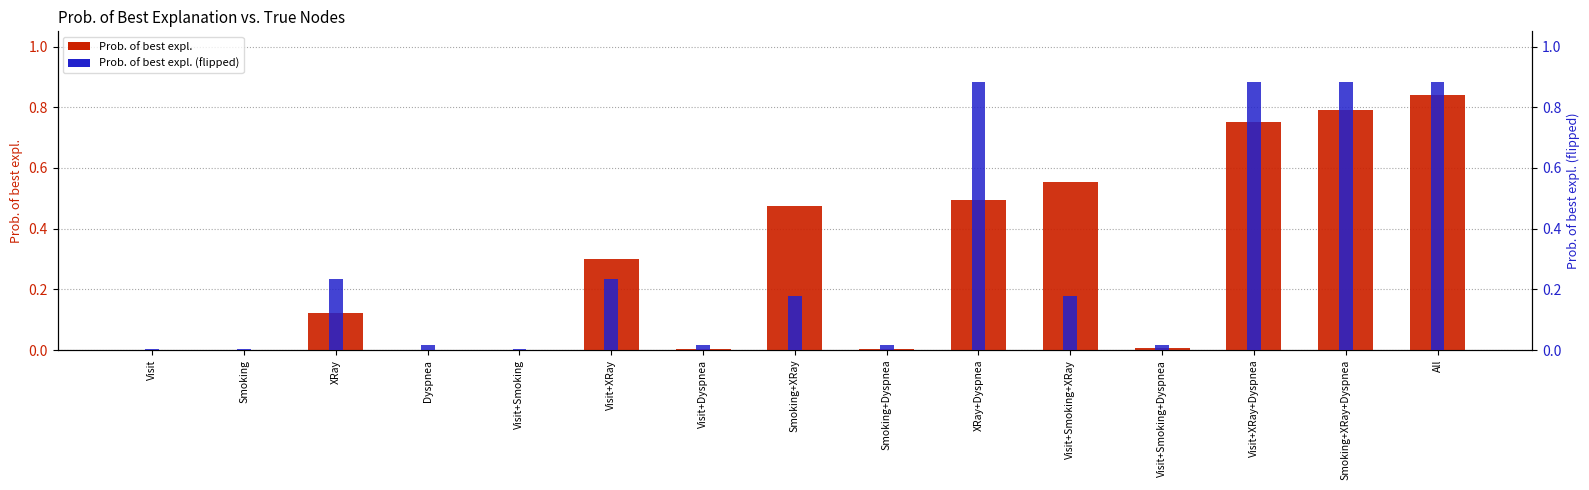

What is the label of the 8th bar from the right?

Smoking+XRay